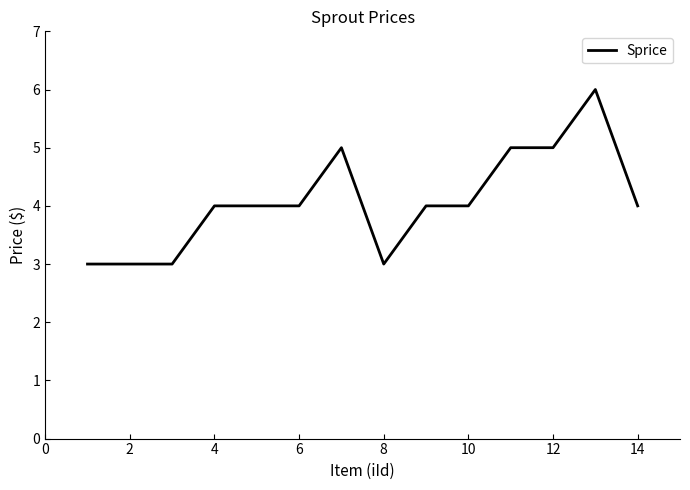

What is the greatest value displayed?

6